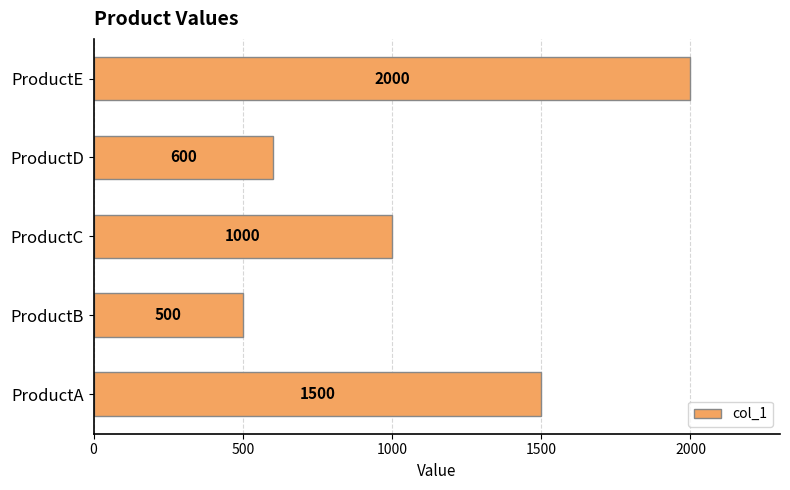

What is the ratio of the value at ProductD to the value at ProductB?

1.2